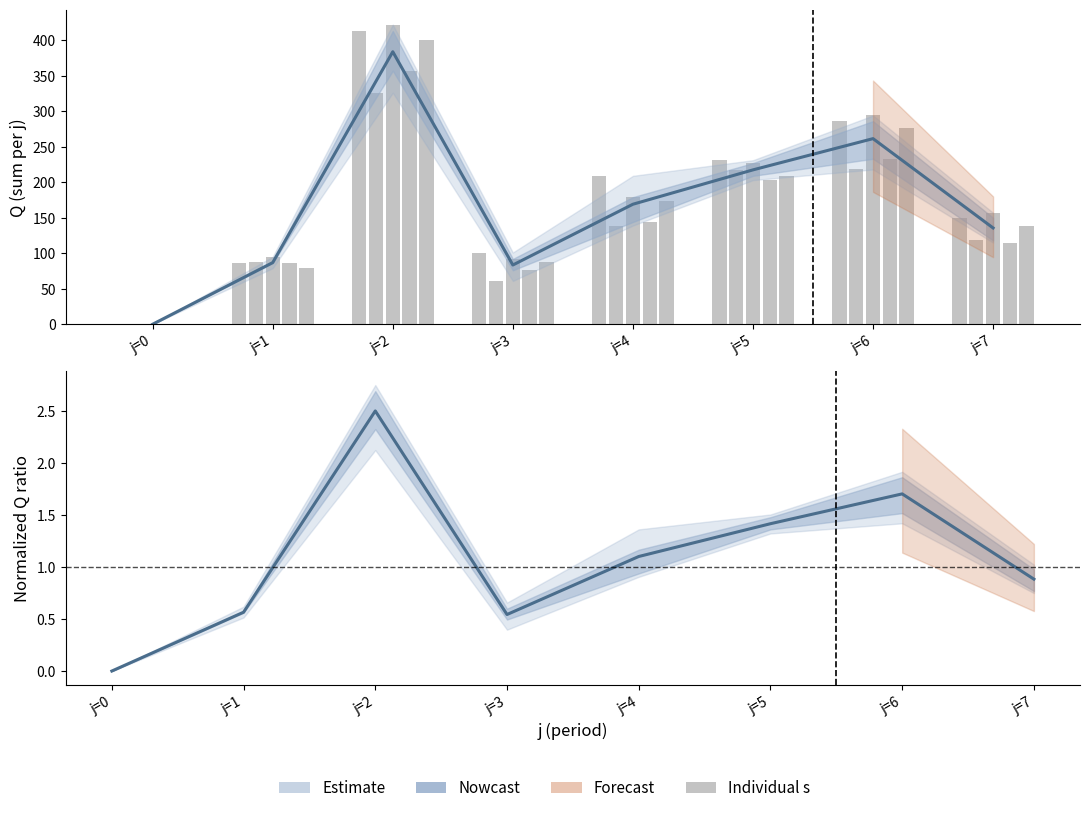

What is the difference between the second highest and second lowest values in the Normalized Q series?

1.2